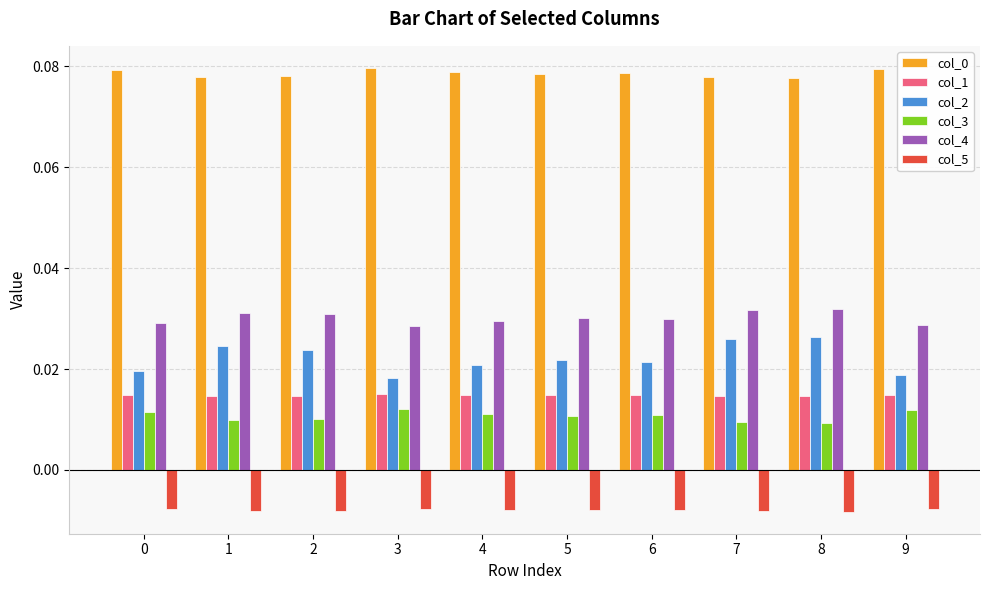

At how many categories does at least one series exceed 0?

10